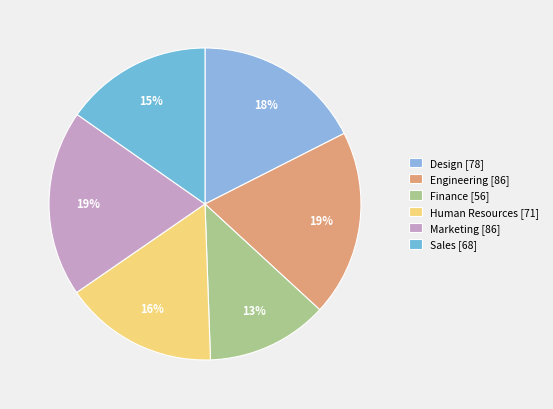

What is the largest slice in the pie chart?

Engineering